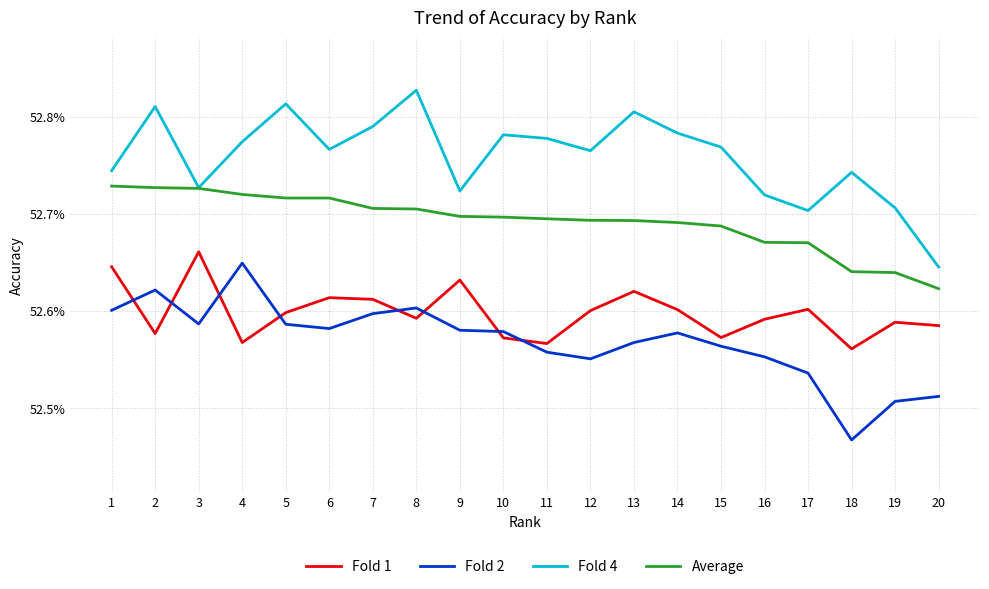

What is the sum of the Fold 1 values at 5 and 19?

1.1